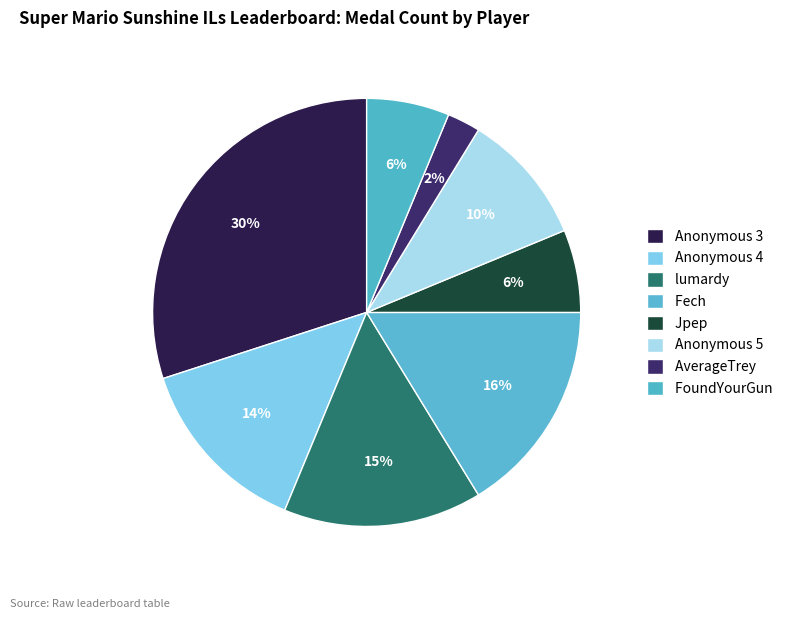

Is there a majority slice in this chart?

No